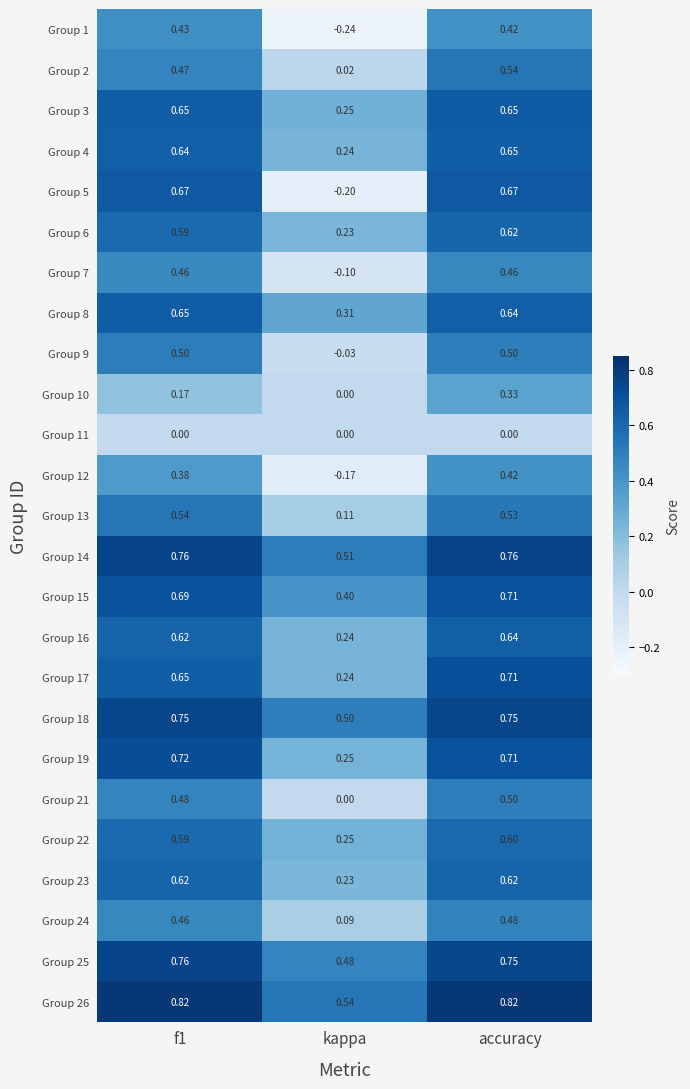

At which category is the sum across all series the highest?

accuracy